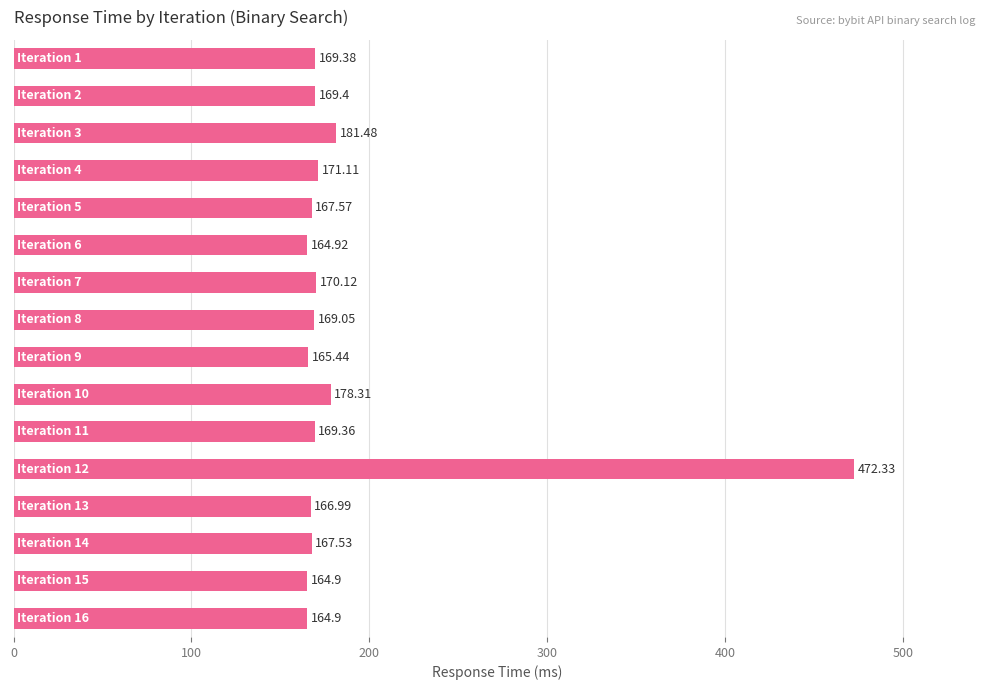

What is the difference between the maximum and minimum values?

307.4